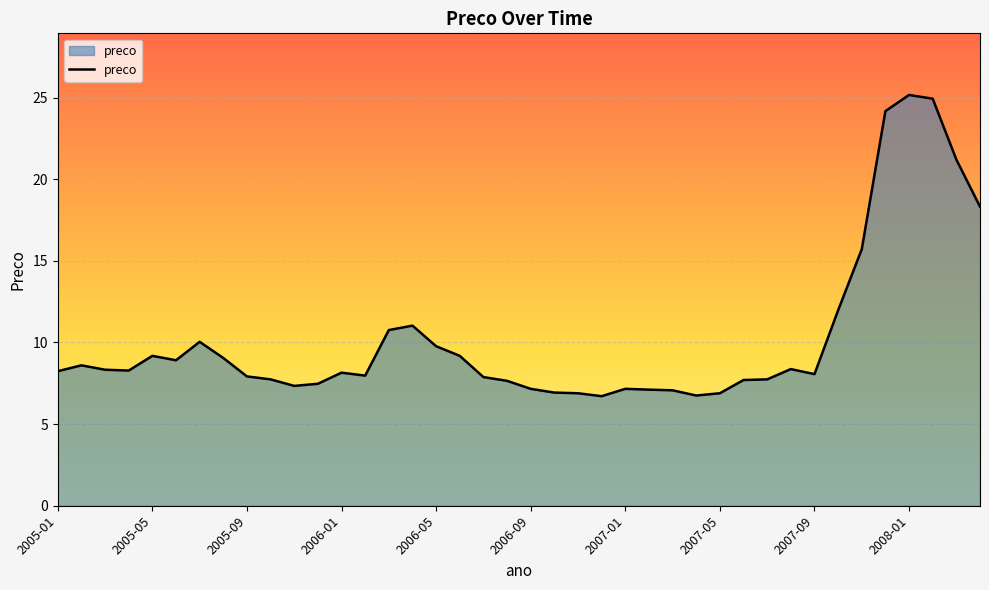

What is the minimum value shown in the chart?

6.7